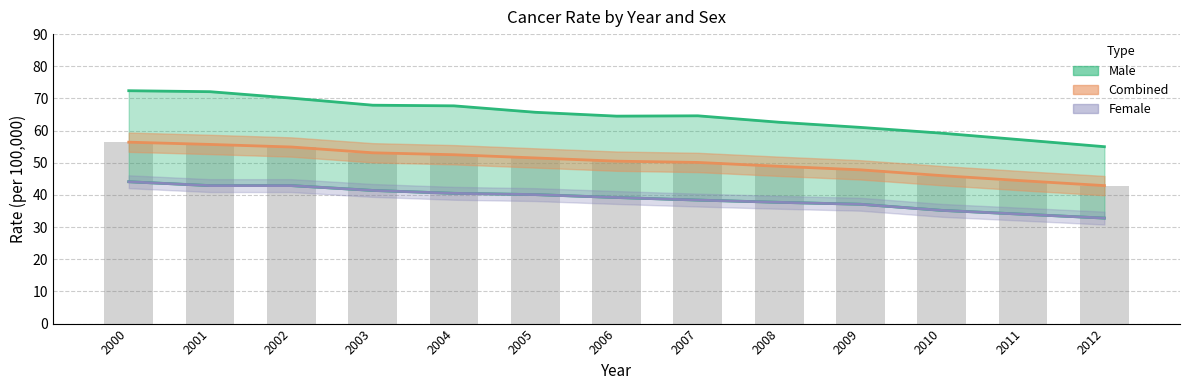

How many distinct data groups are displayed?

3